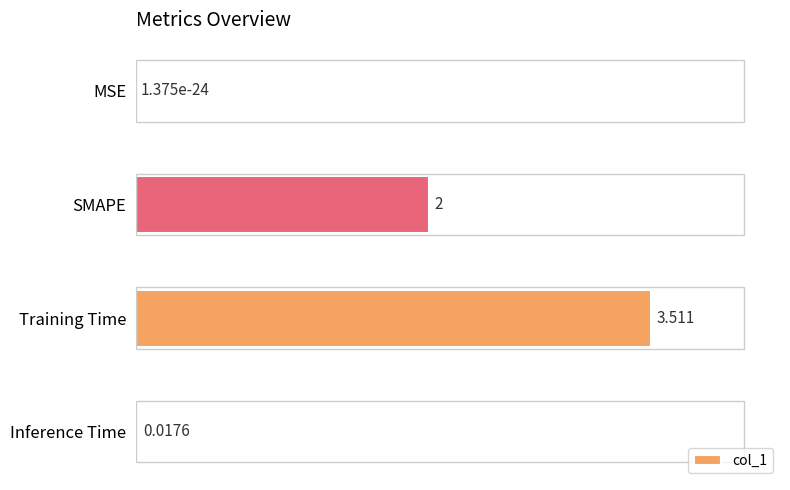

Which label corresponds to the largest value in the chart?

Training Time